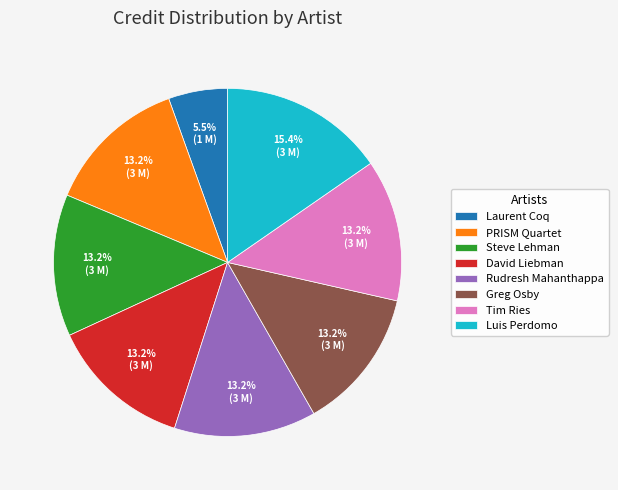

What is the ratio of the value at Laurent Coq to the value at Greg Osby?

0.4